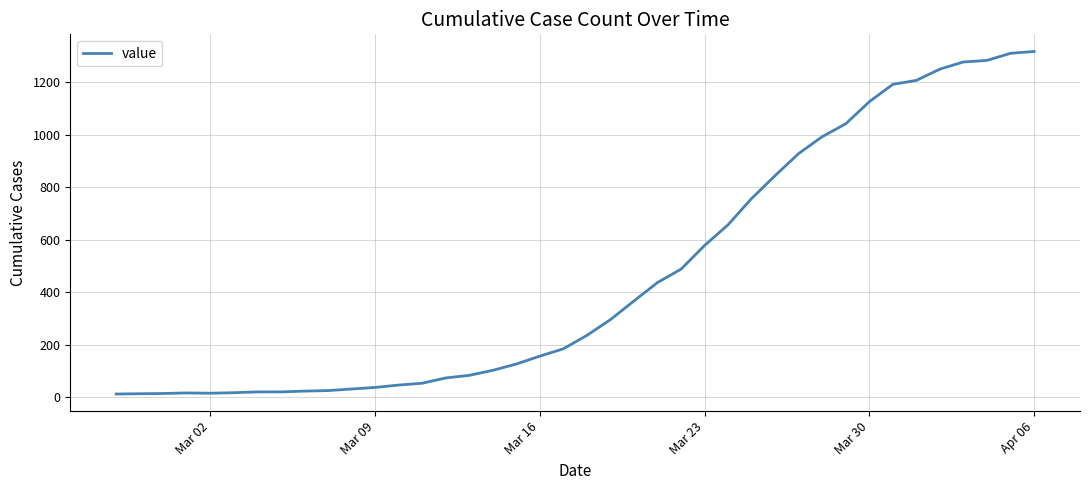

What is the greatest value displayed?

1316